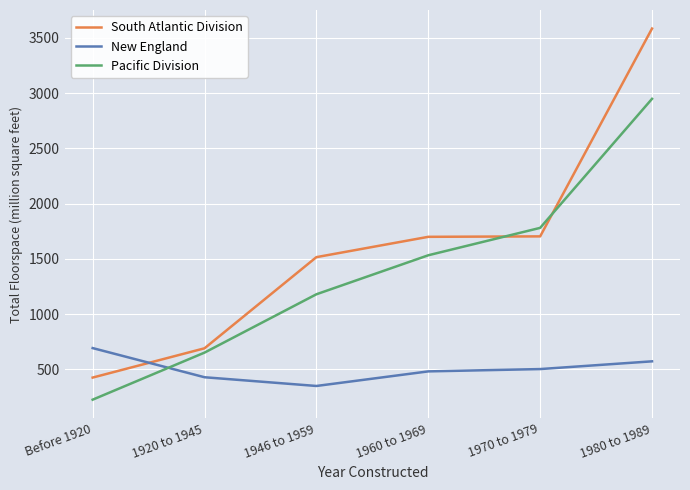

Is the value of Pacific Division at 1946 to 1959 greater than the value of South Atlantic Division at 1946 to 1959?

No